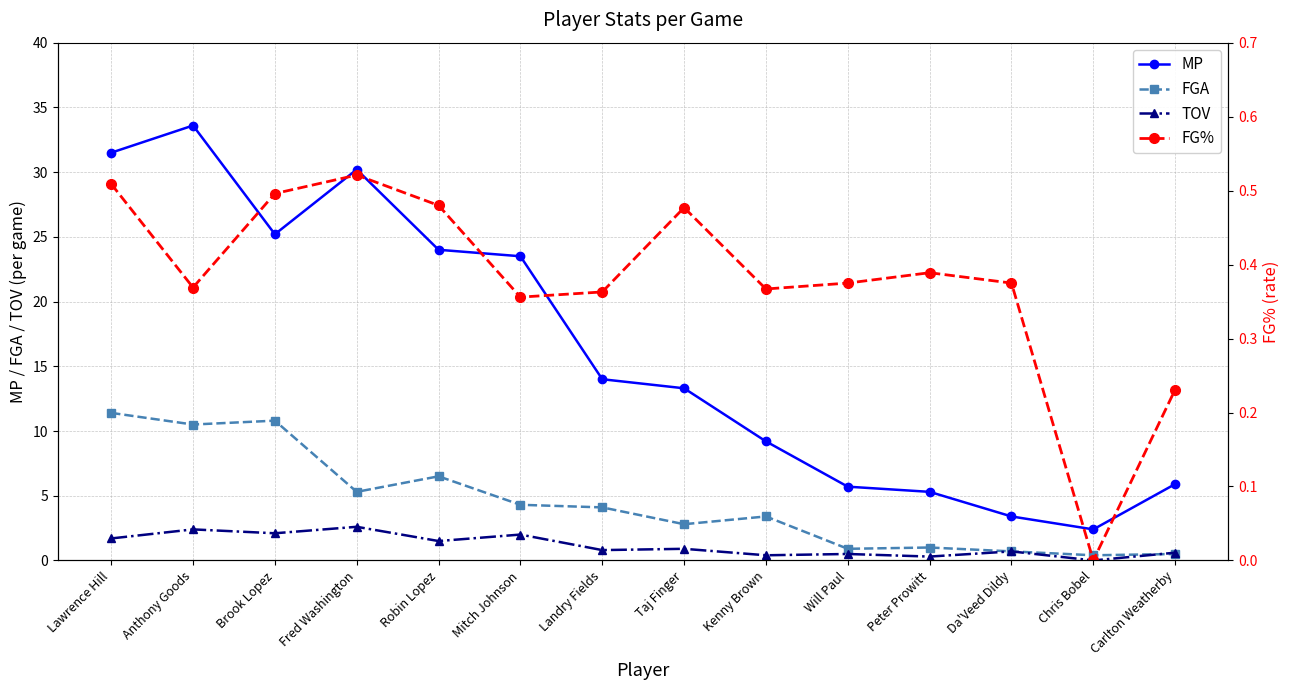

How many data points does each series have?

14